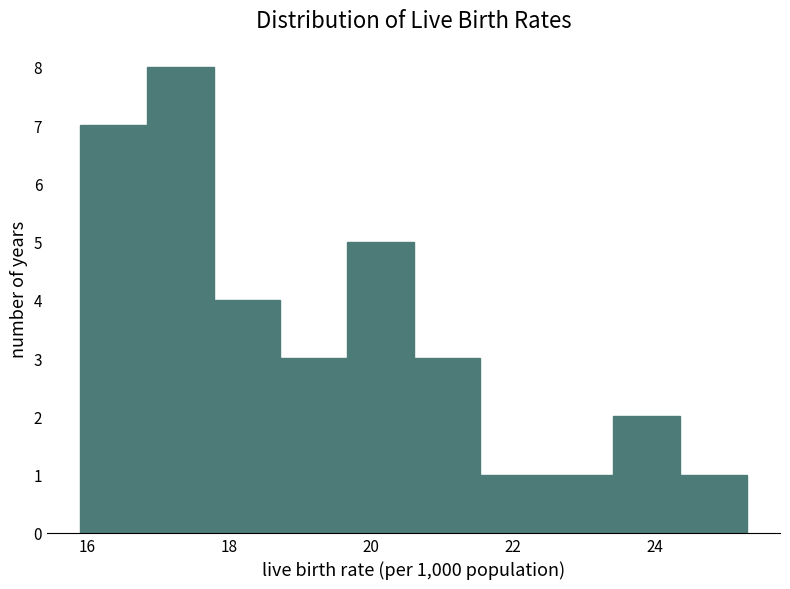

Reading left to right, list every bar in this chart as the range it spans on the x-axis followed by its height. Neither the bar edges nor the heights are printed on the chart, so give them approximately, as read against the axes.

15.90 to 16.84: 7
16.84 to 17.78: 8
17.78 to 18.72: 4
18.72 to 19.66: 3
19.66 to 20.60: 5
20.60 to 21.54: 3
21.54 to 22.48: 1
22.48 to 23.42: 1
23.42 to 24.36: 2
24.36 to 25.30: 1